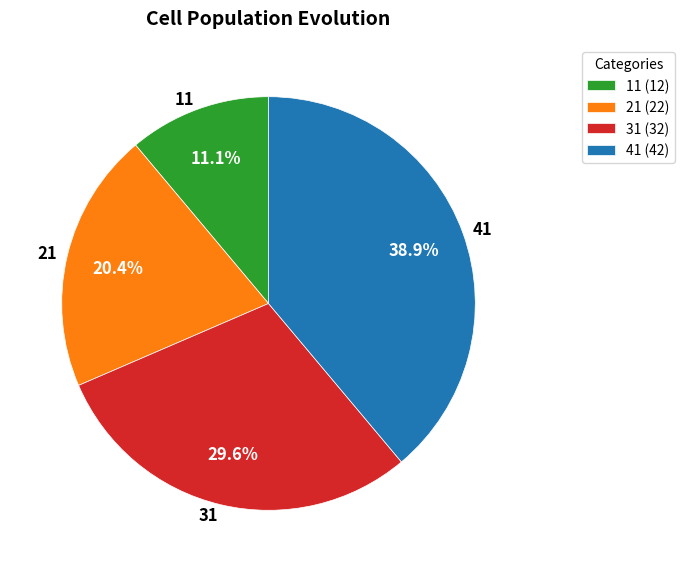

Which category has the biggest portion of the pie?

41